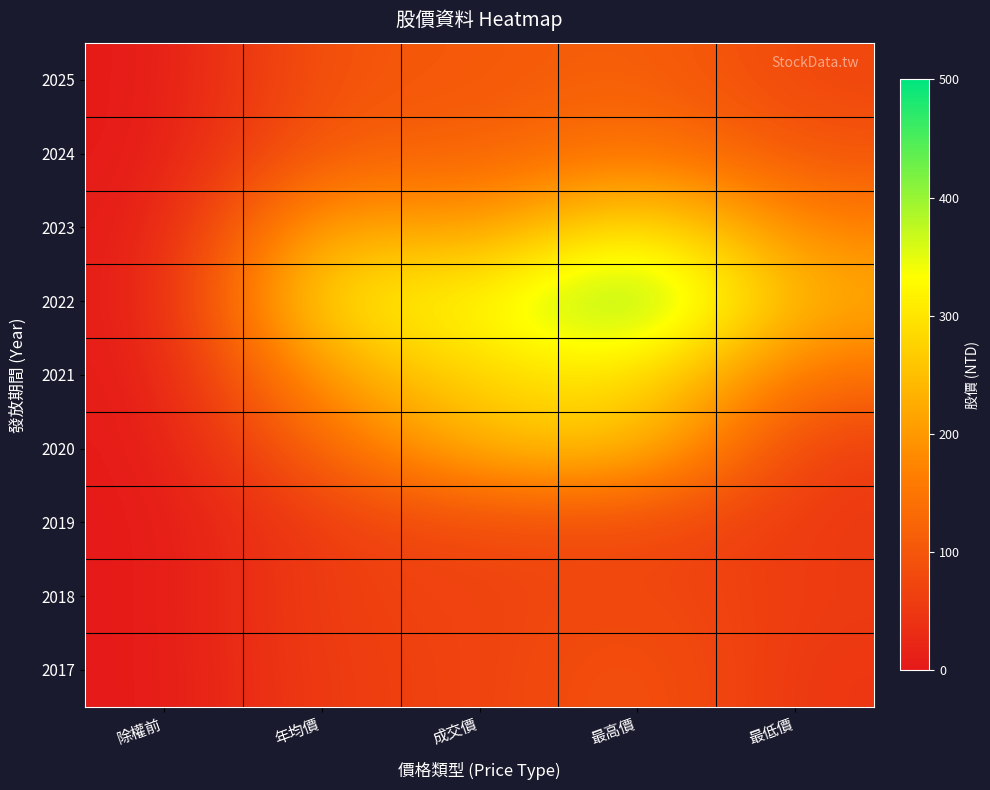

List the series in order of their peak value, lowest first.

2019, 2018, 2017, 2025, 2024, 2020, 2021, 2023, 2022